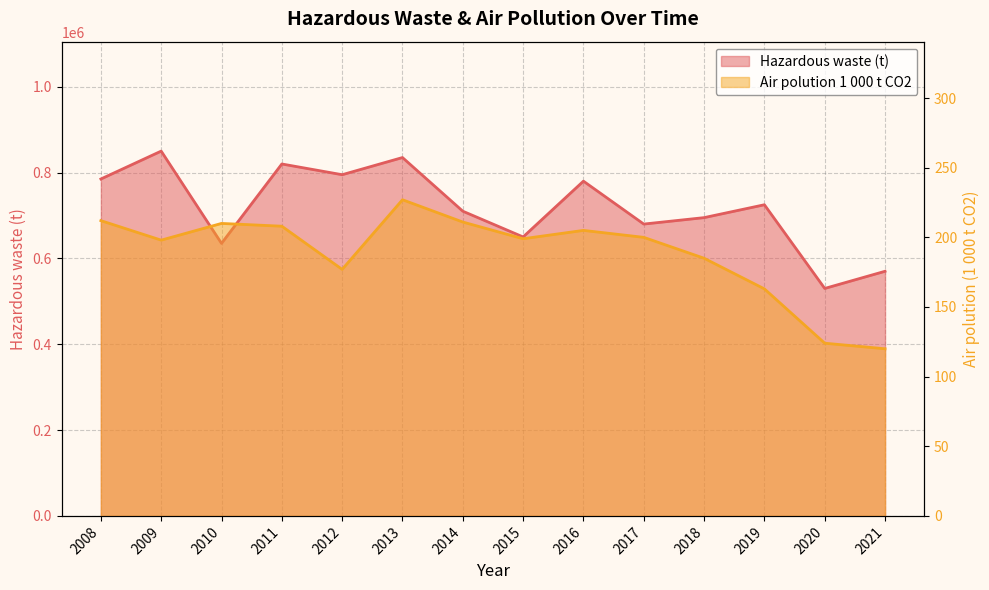

Does the chart have visible grid lines?

Yes